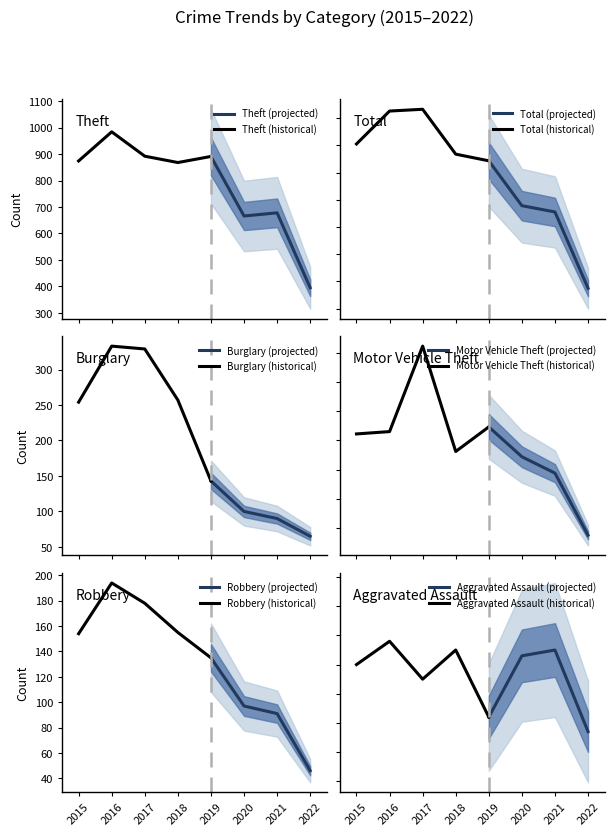

At which category does the chart reach its minimum across all series?

7